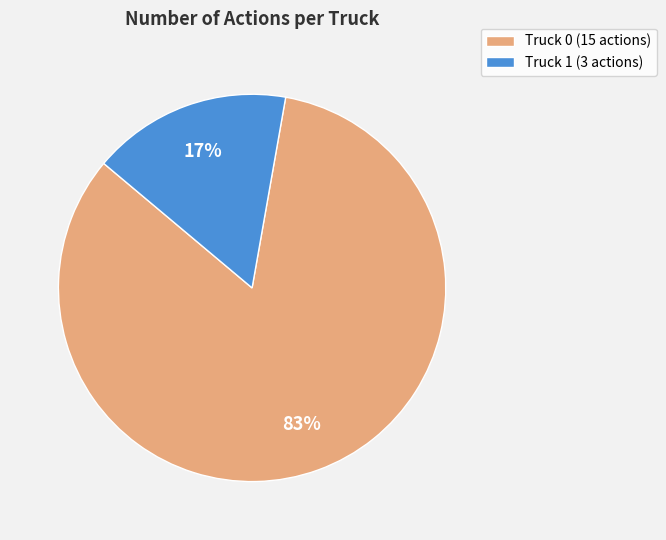

Is the sum of Truck 1 and Truck 0 greater than half?

Yes